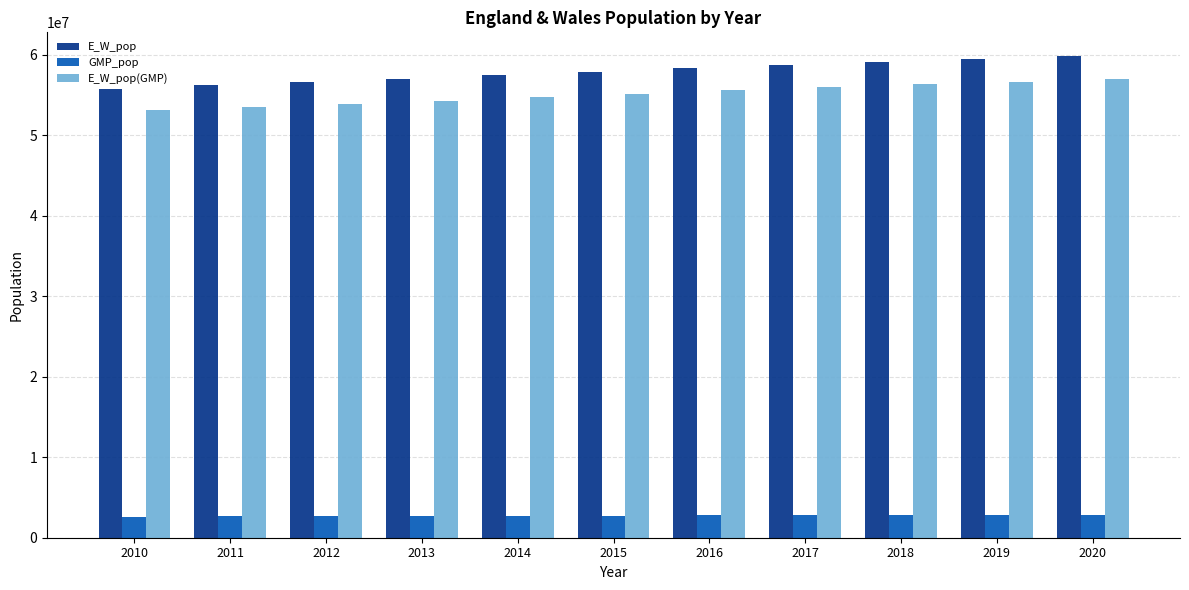

What is the difference between the maximum and minimum values in the E_W_pop series?

4073175